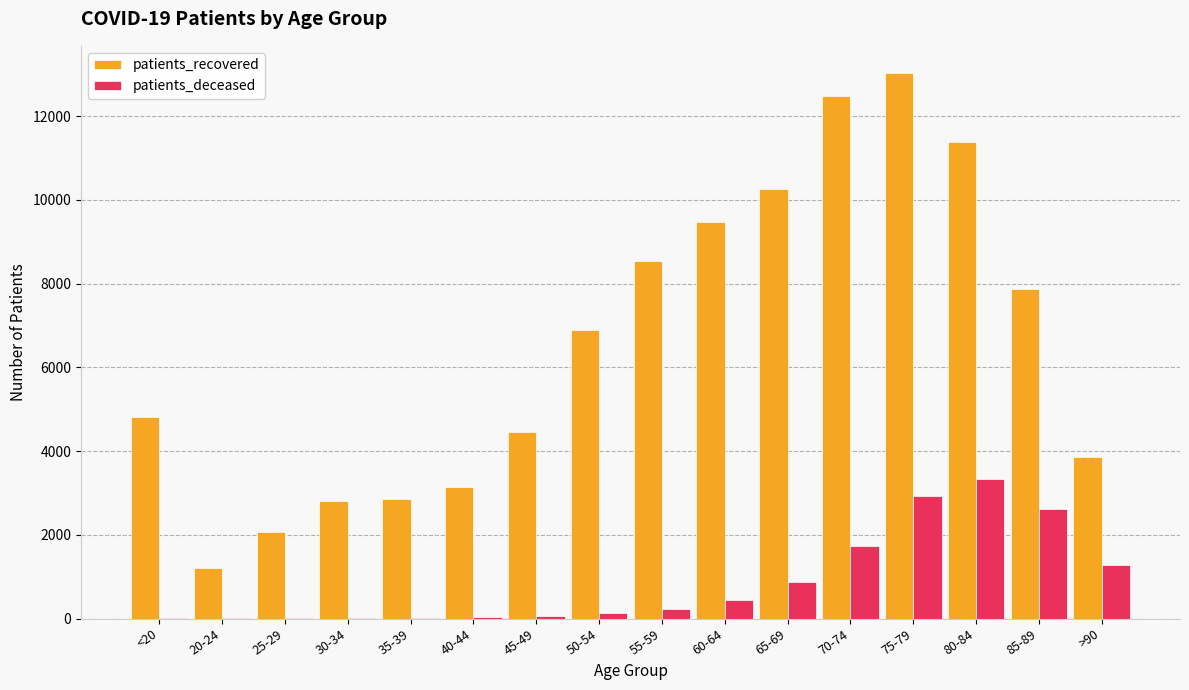

Where is patients_recovered nearest to the value 7123?

50-54